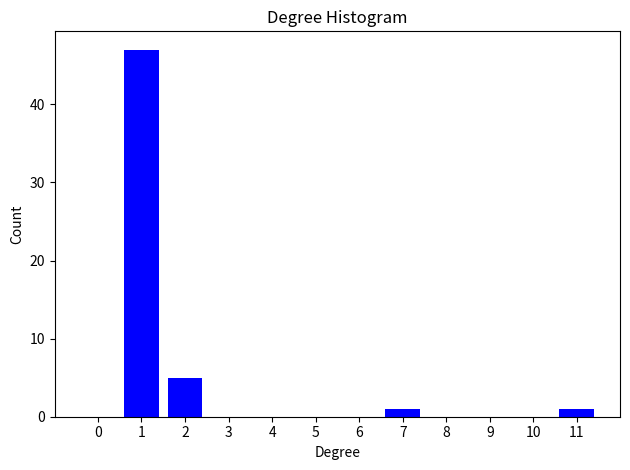

Reading left to right, what are all the values shown in this chart?

0=0	1=47	2=5	3=0	4=0	5=0	6=0	7=1	8=0	9=0	10=0	11=1